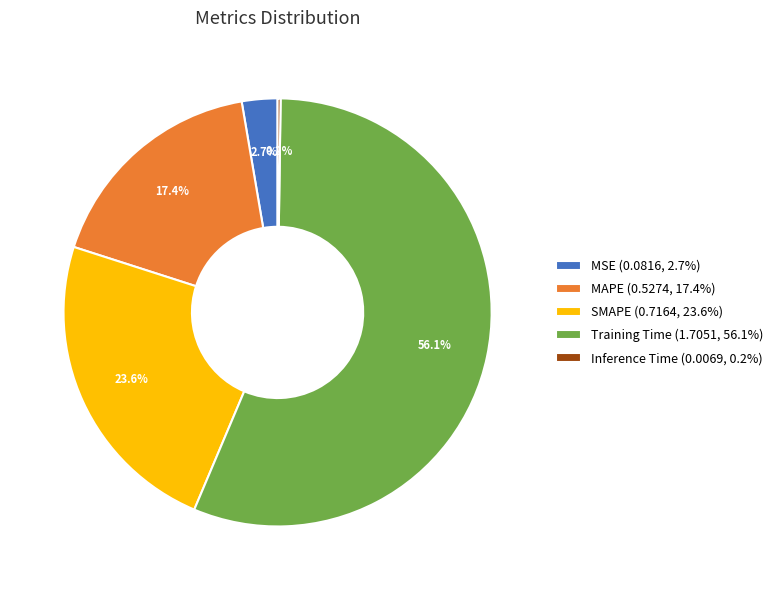

Which slice represents more than half of the pie?

Training Time